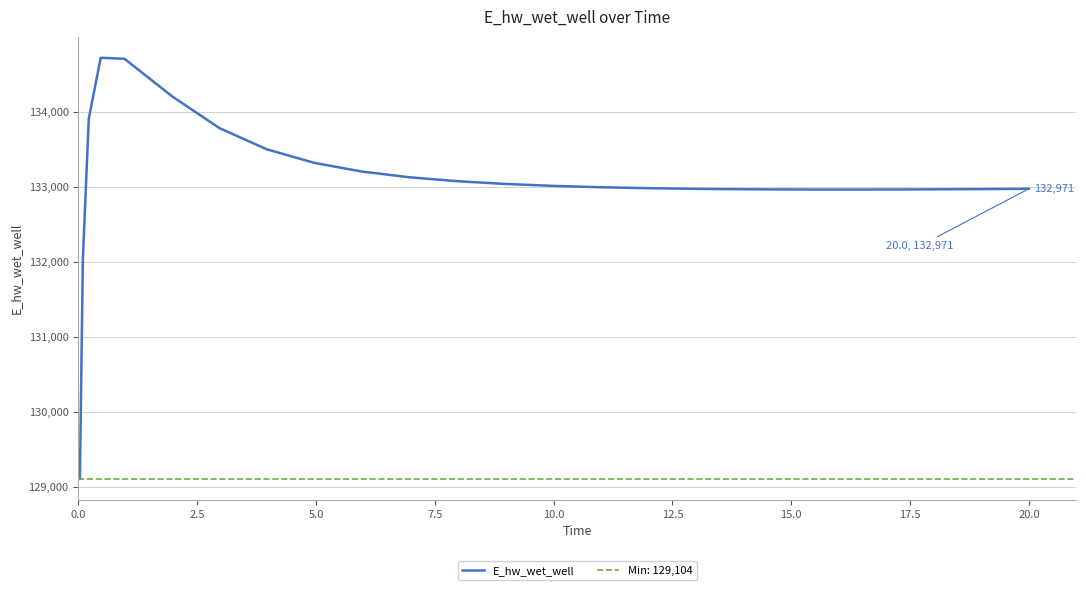

True or false: the data shows 212773.6 at 11.

False